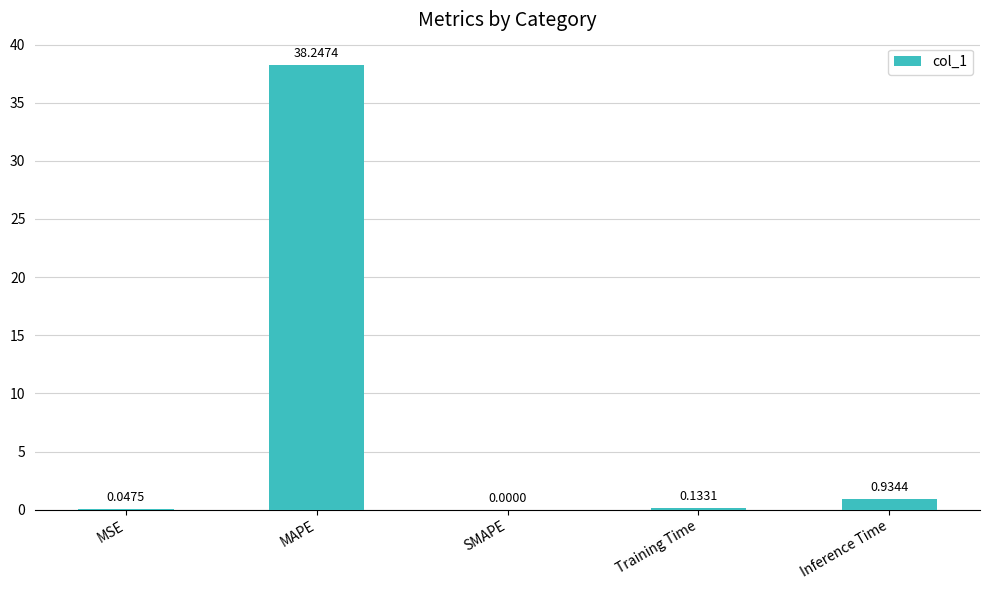

Where is the data nearest to the value 19?

Inference Time